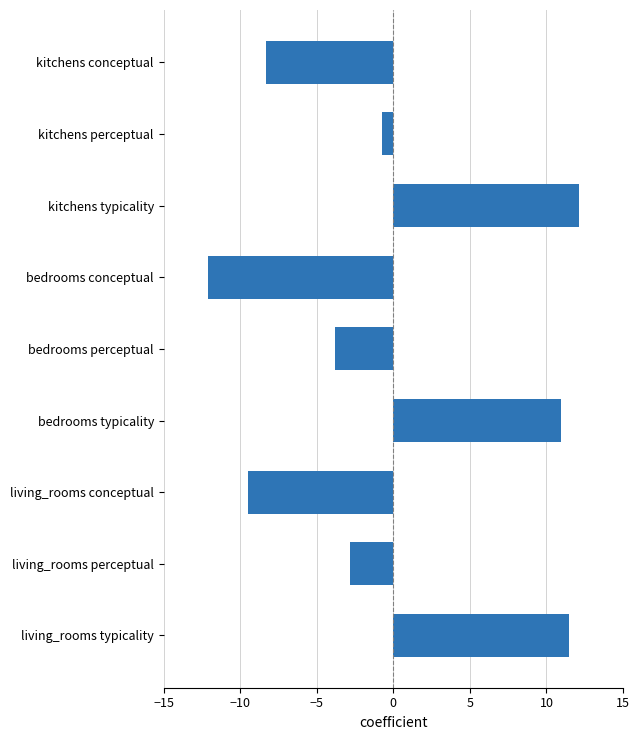

What is the average value?

-0.3